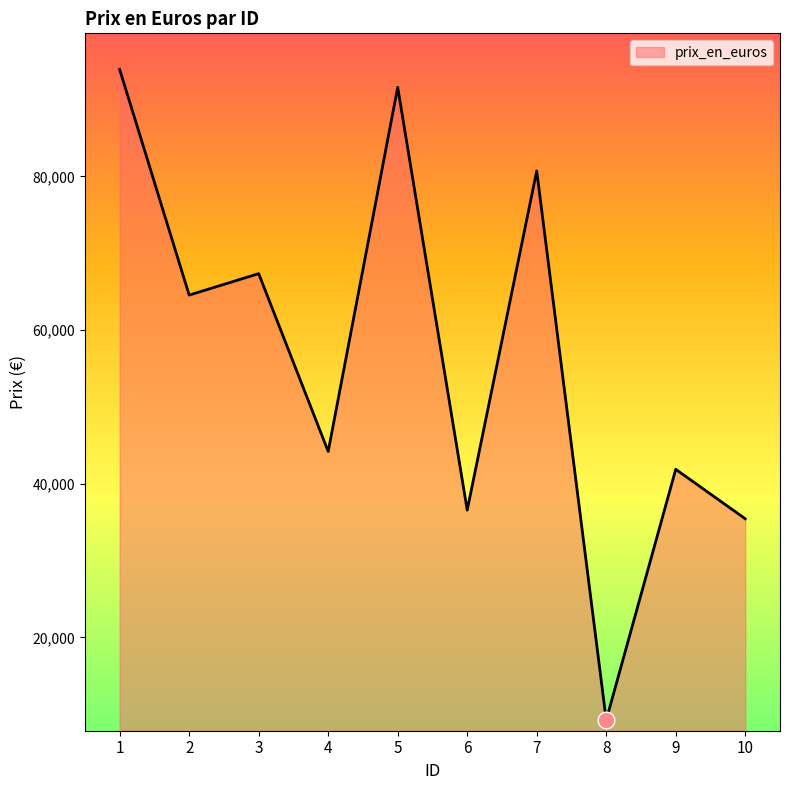

What is the minimum value shown in the chart?

9247